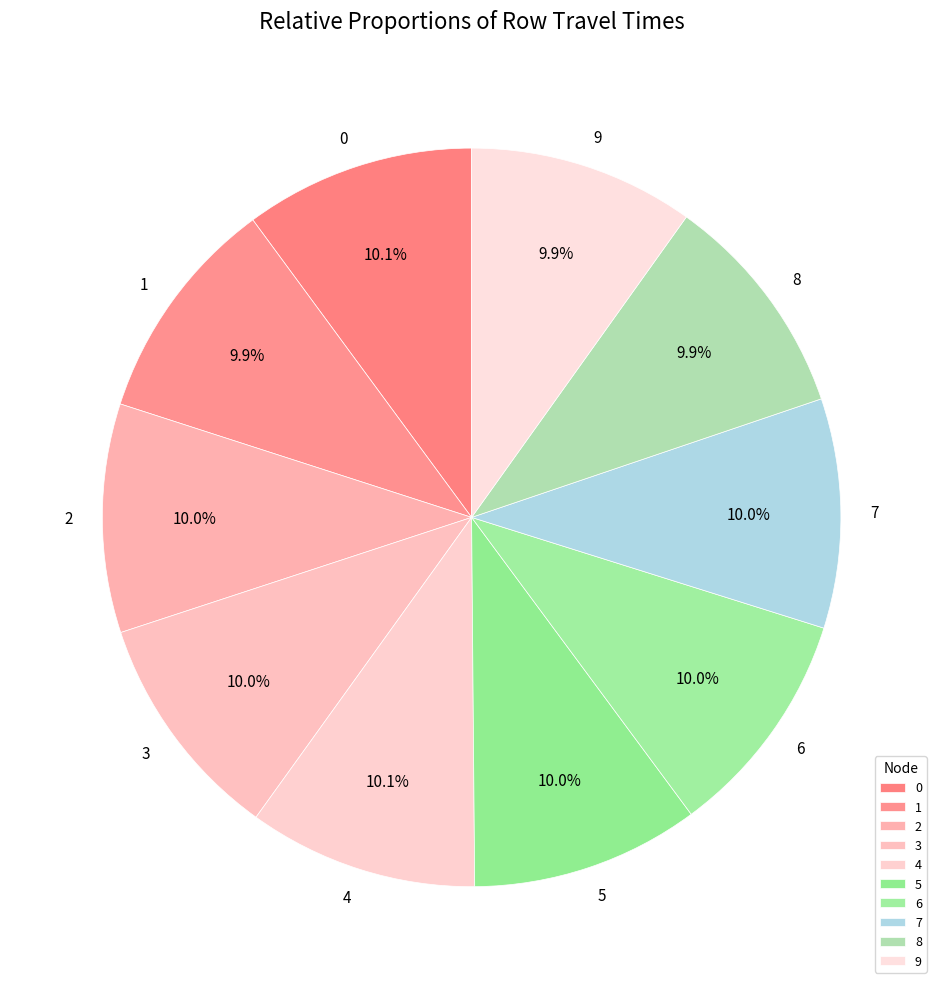

Is it true that 4 is 10% of the pie?

True